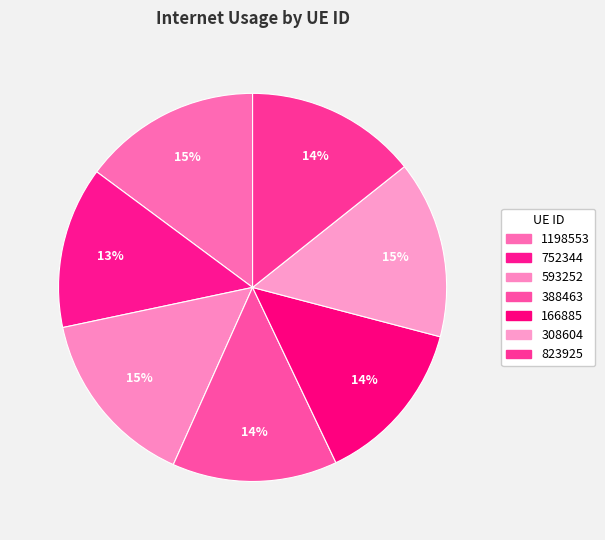

What is the largest slice in the pie chart?

593252